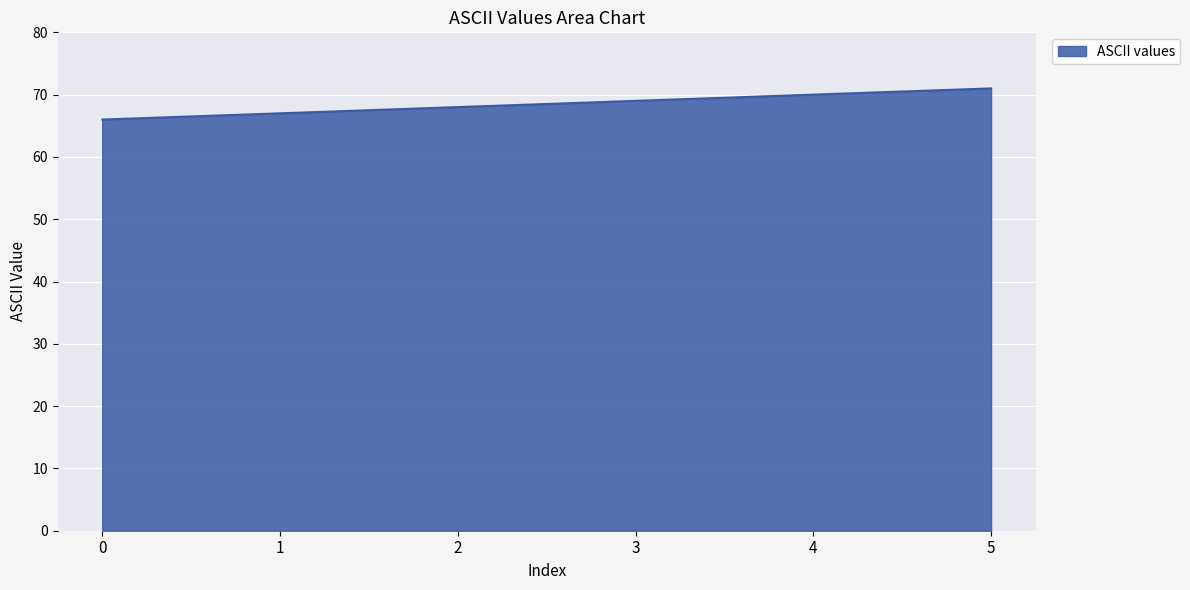

Reading left to right, extract all data points from this chart.

66	67	68	69	70	71